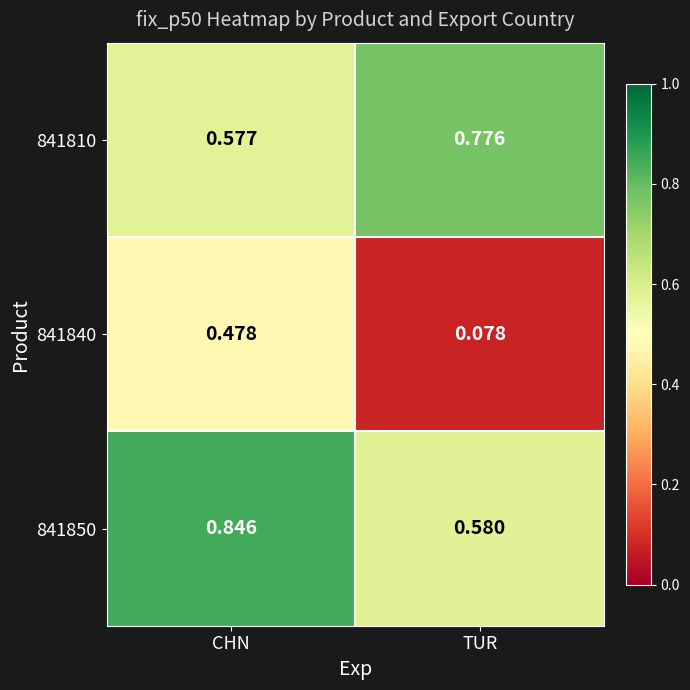

Where is 841810 nearest to the value 0?

CHN